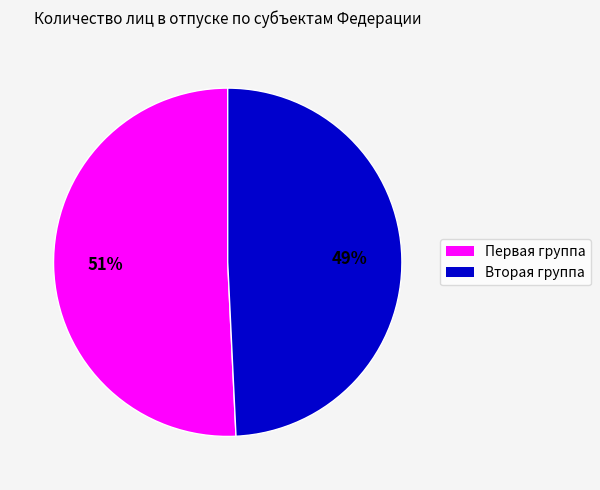

Is there a majority slice in this chart?

Yes